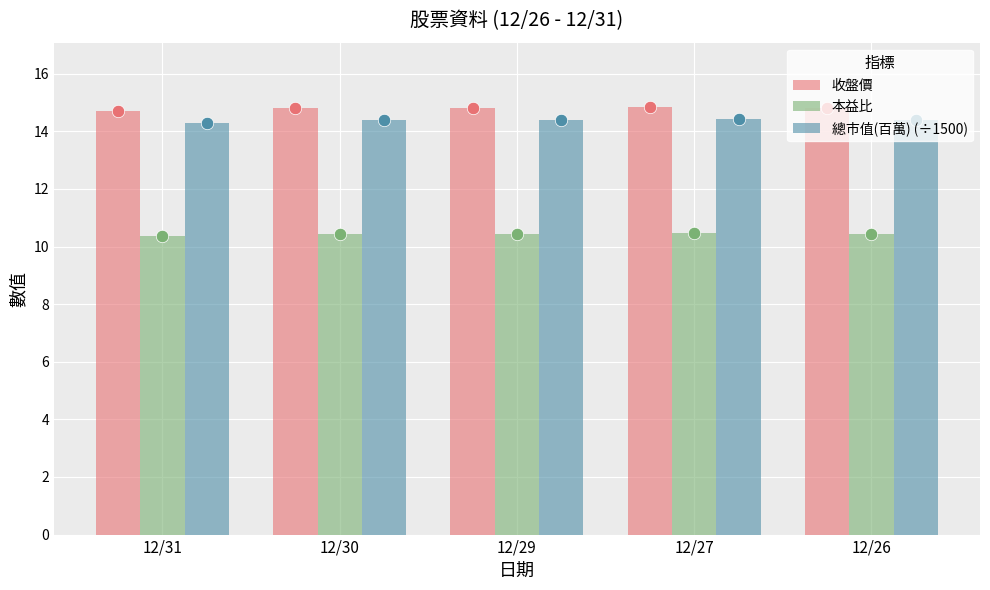

What are all the series names shown in the legend?

收盤價, 本益比, 總市值(百萬) (÷1500)